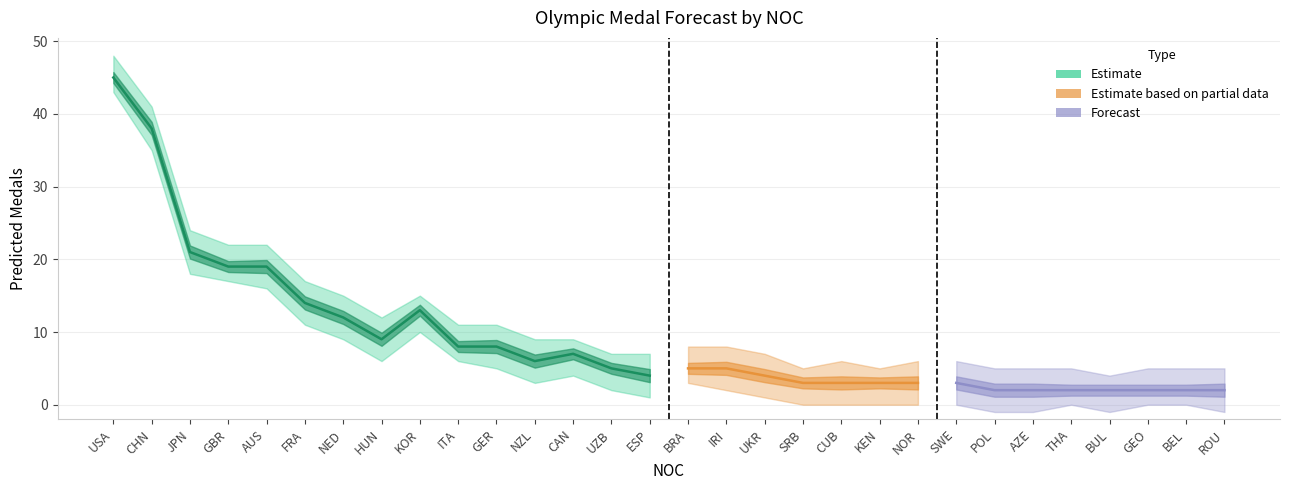

At which category is the sum across all series the highest?

USA